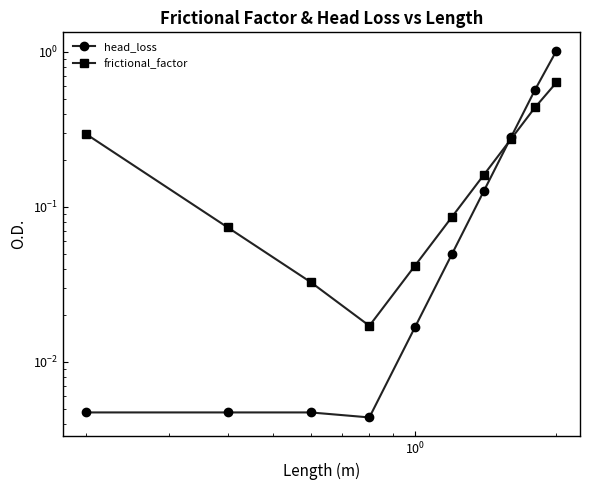

True or false: frictional_factor and head_loss intersect in this chart.

True